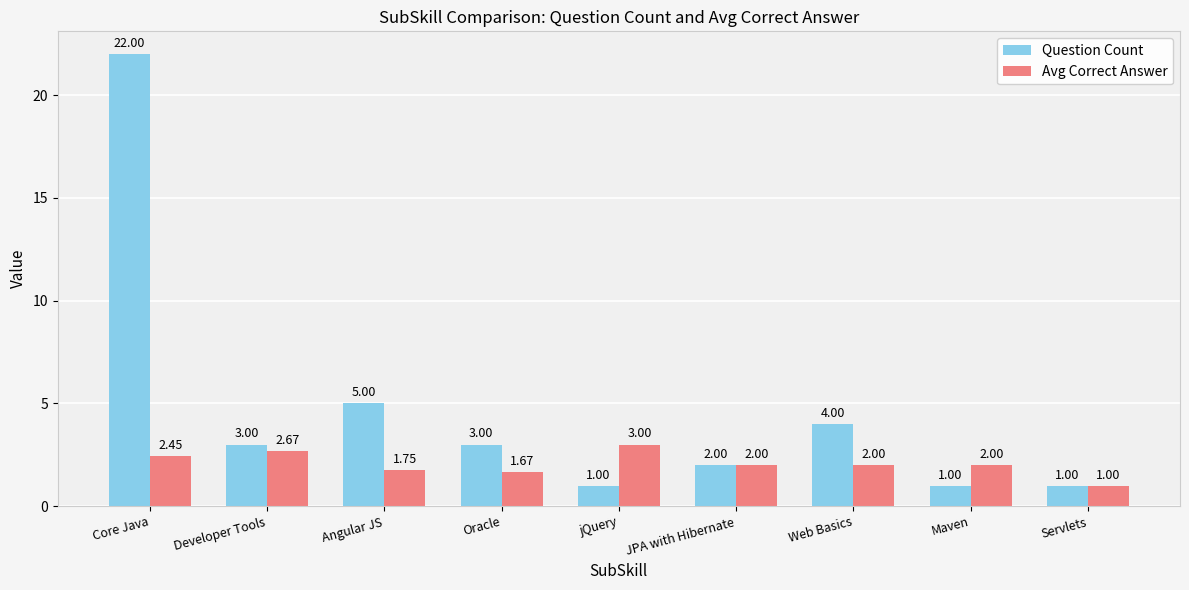

At which label is Question Count closest to 11?

Angular JS